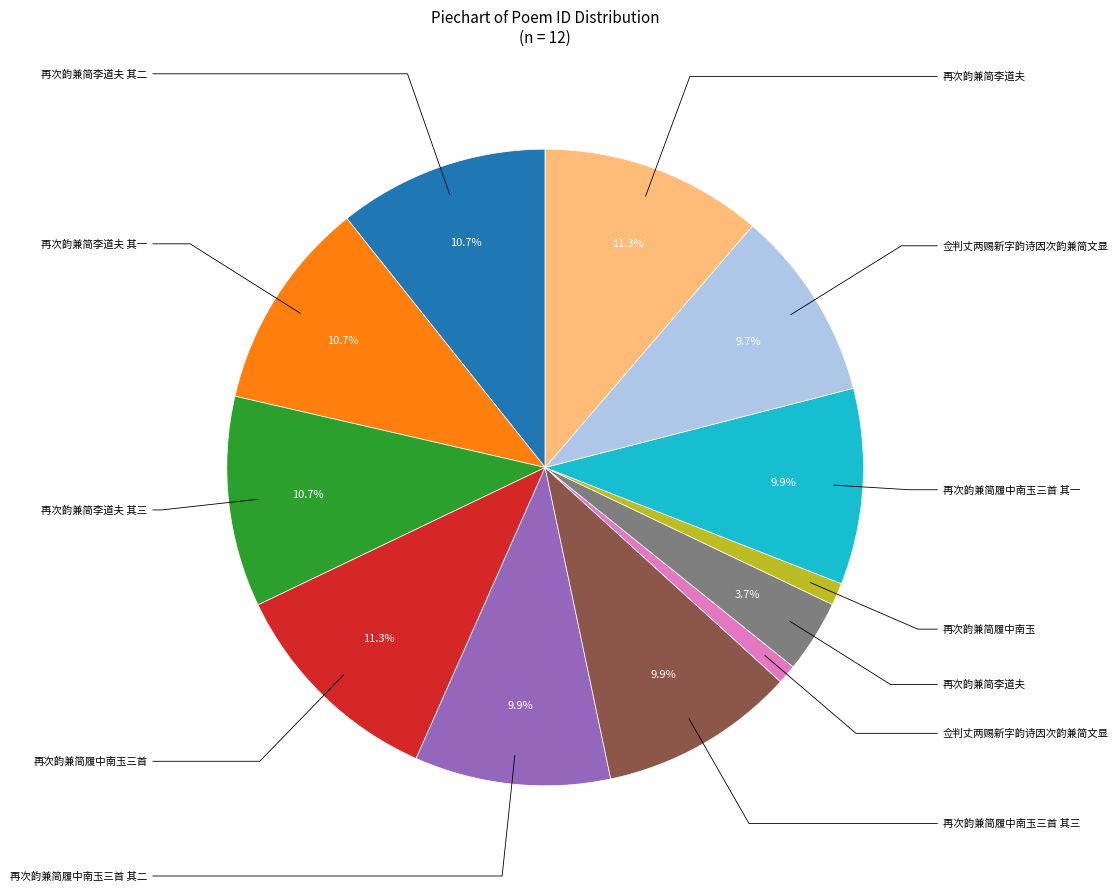

Is there any slice that represents more than half of the pie?

No